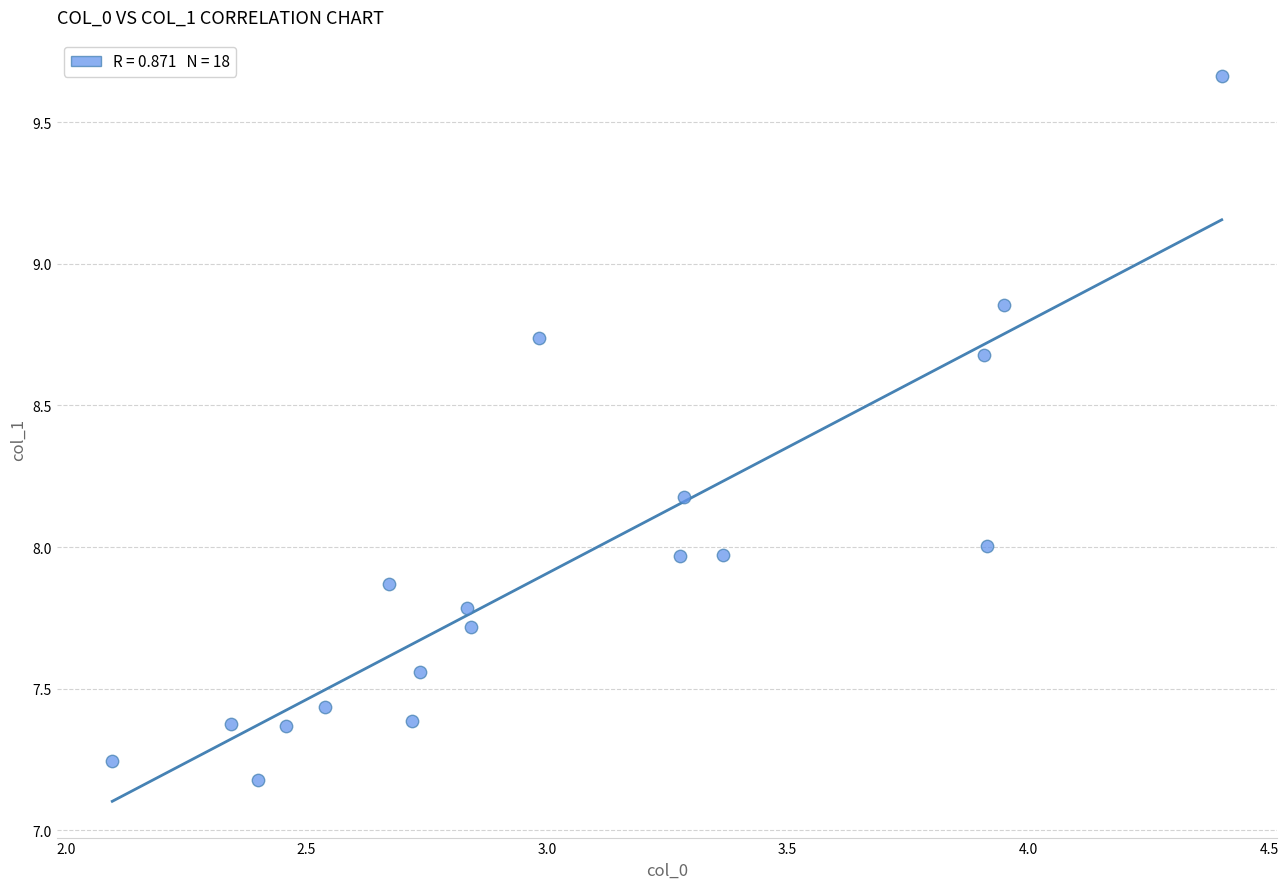

What is the range of Y values (max minus min)?

2.5